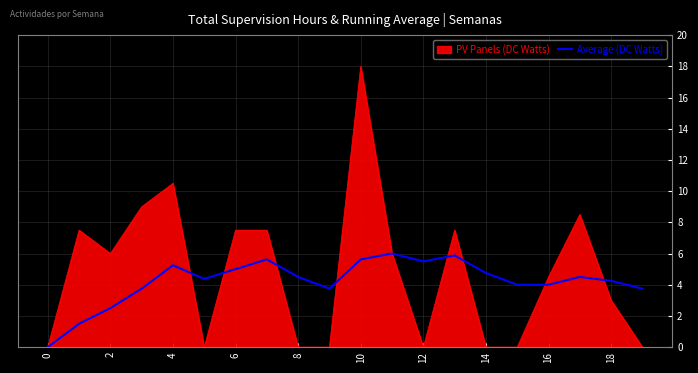

List the series in order of their peak value, highest first.

PV Panels (DC Watts), Average (DC Watts)